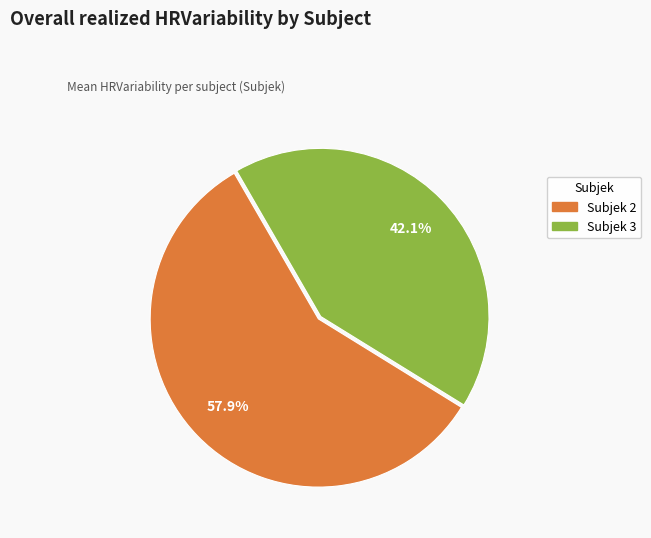

Do Subjek 3 and Subjek 2 together represent more than half of the pie?

Yes